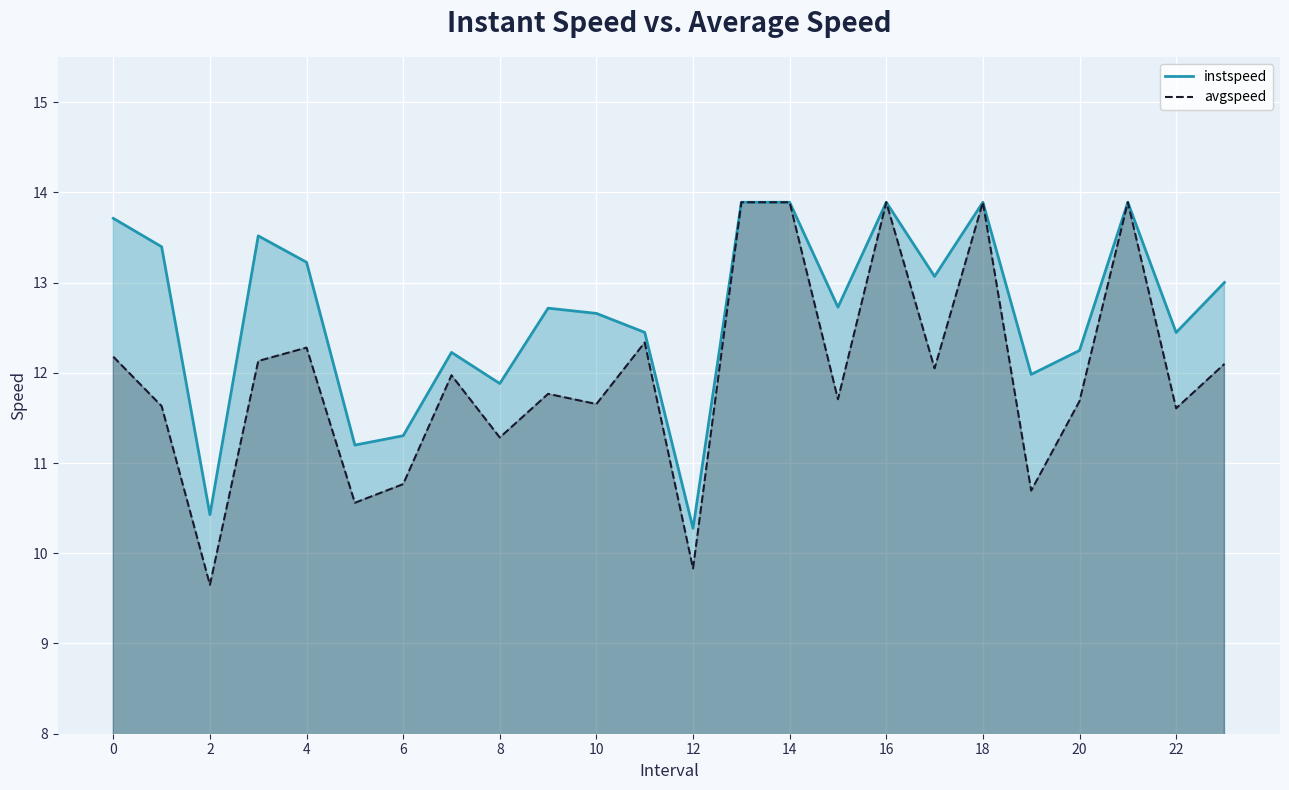

How many data points in instspeed are less than 12?

6